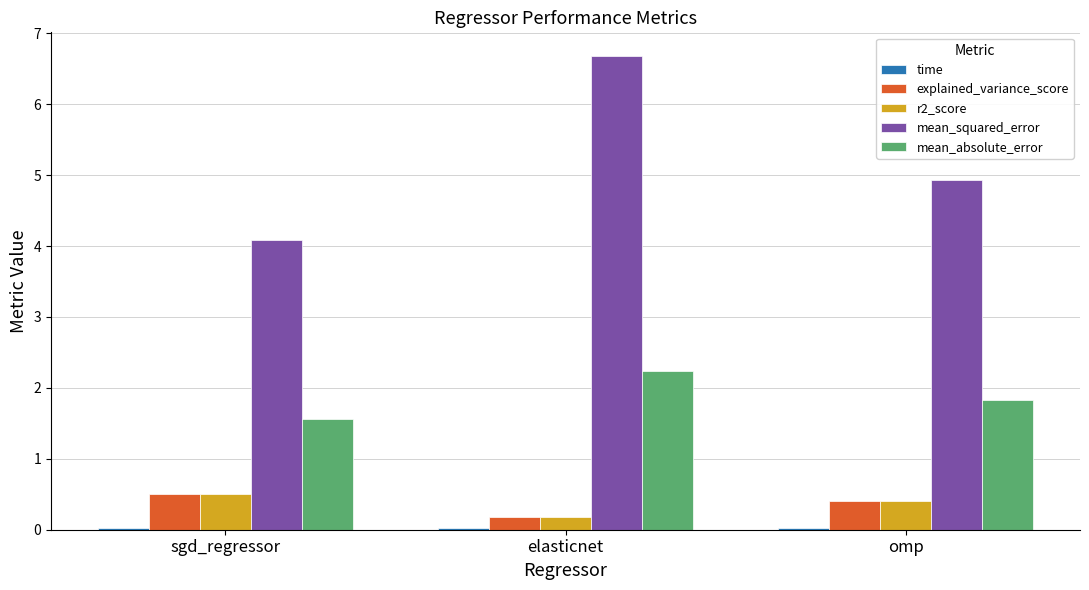

Which series has the largest total across all categories?

mean_squared_error